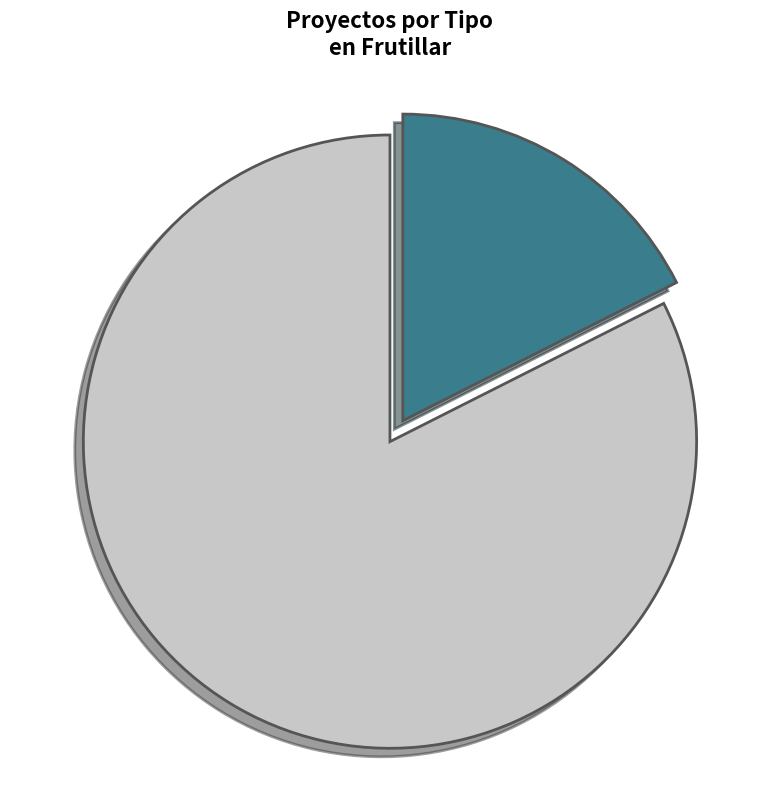

Which category has the smallest portion of the pie?

EIA